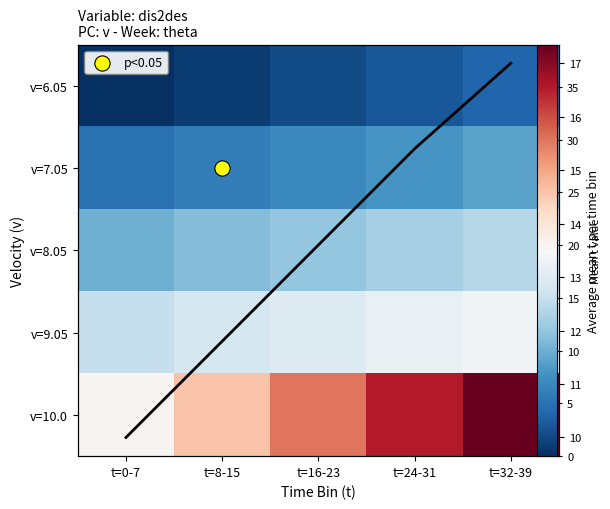

At which category is the sum across all series the highest?

t=32-39